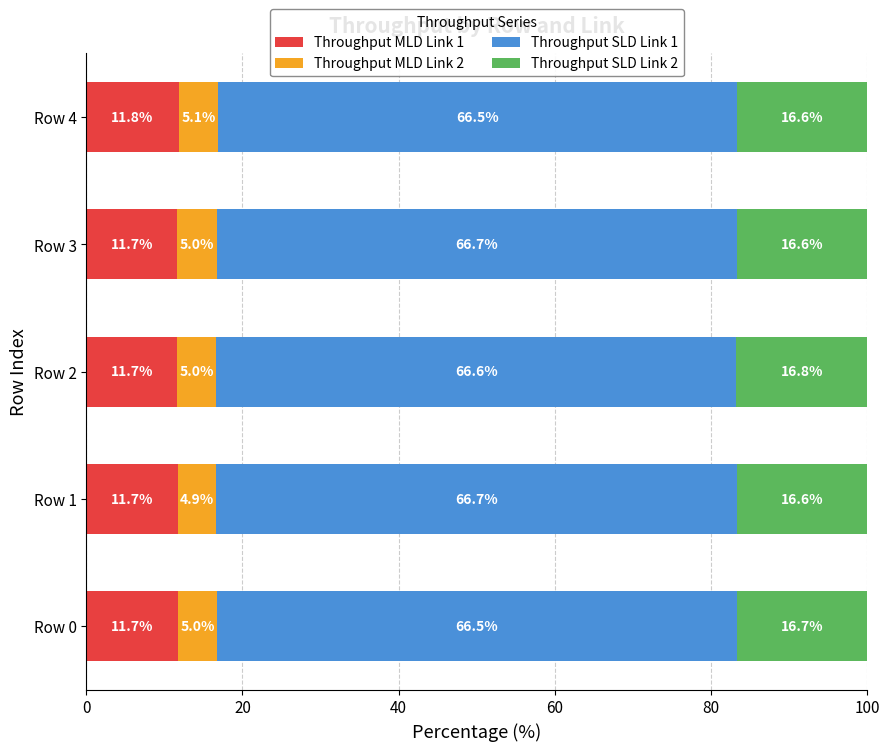

What is the lowest value of the Throughput MLD Link 1 series?

11.7